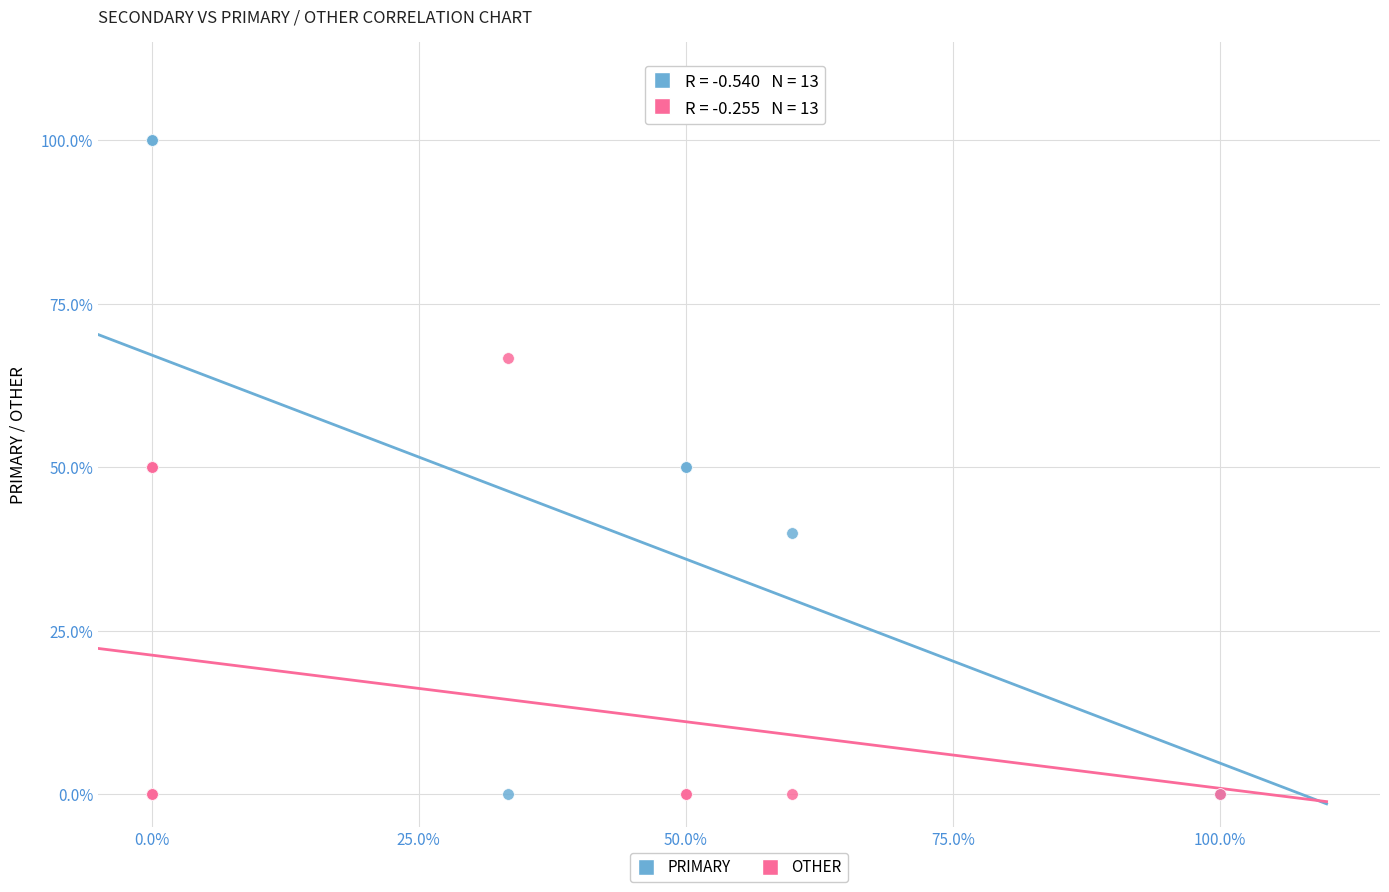

Which series contains the highest Y value?

PRIMARY